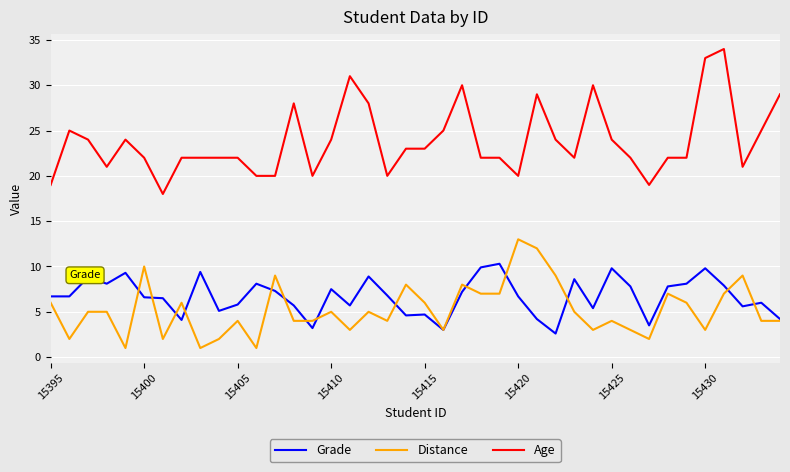

What is the lowest value of the Grade series?

2.6